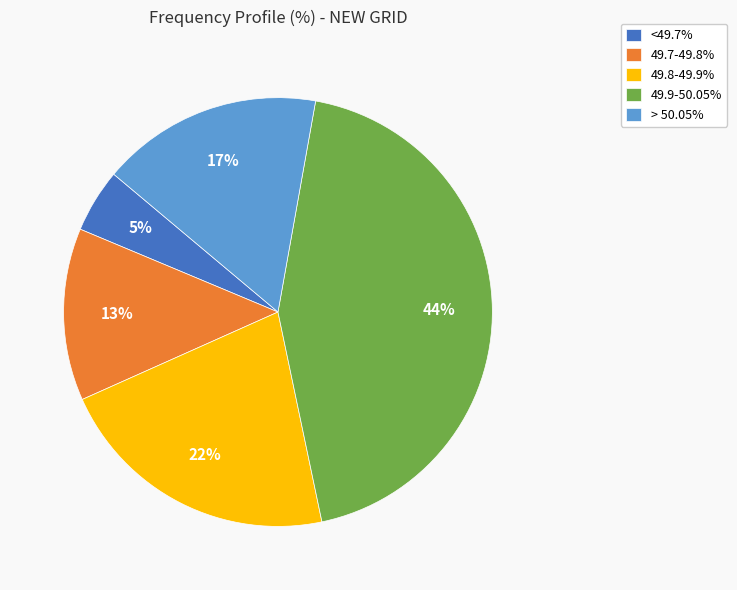

To the nearest percent, what is the average slice percentage?

20%